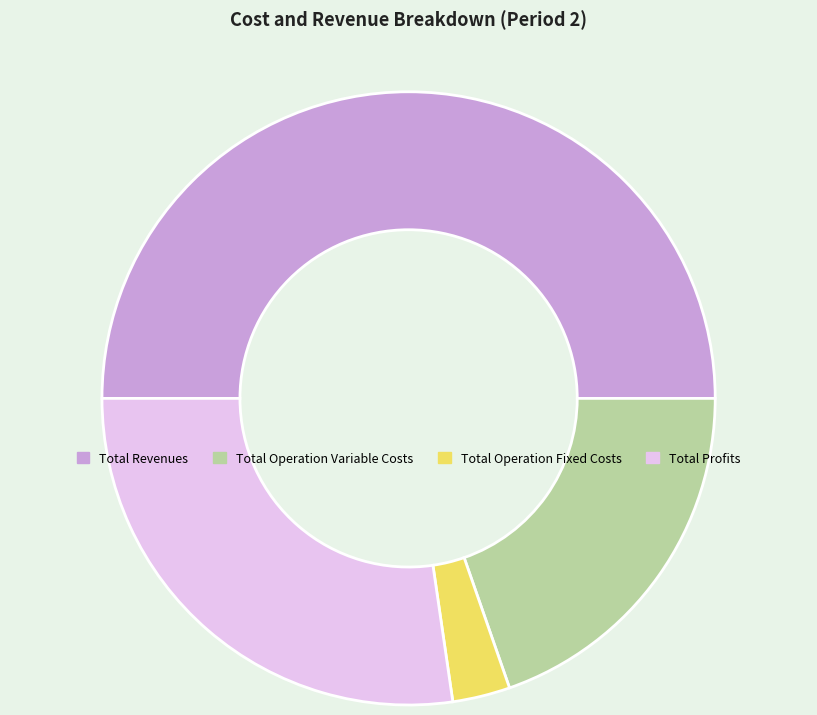

Which slice is the largest?

Total Revenues